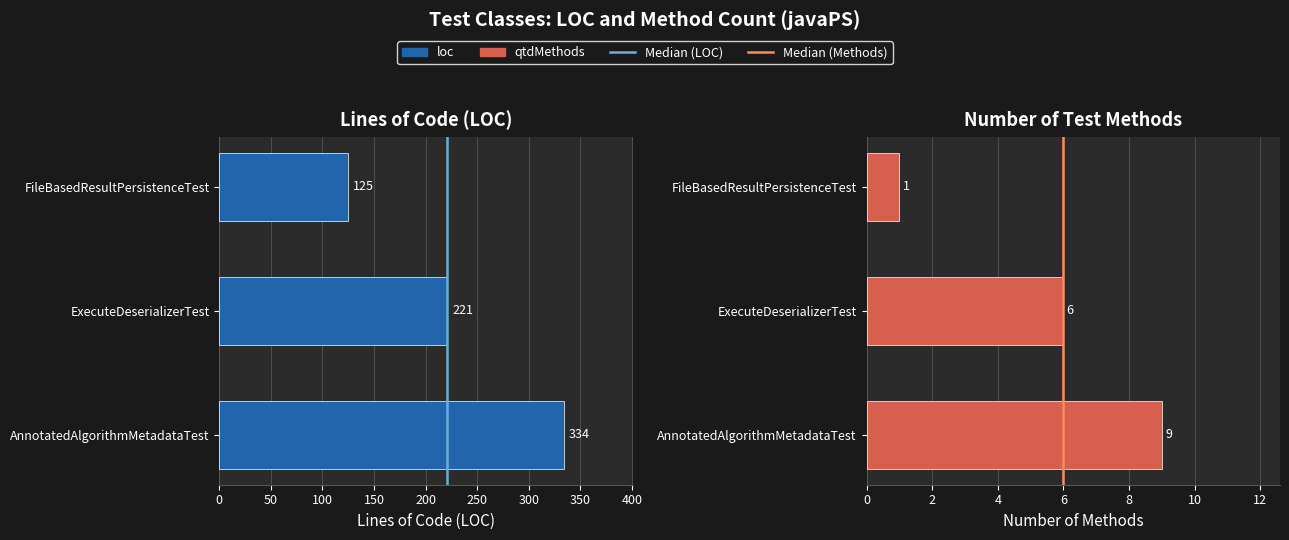

Rank the series by their maximum value, from highest to lowest.

loc, qtdMethods